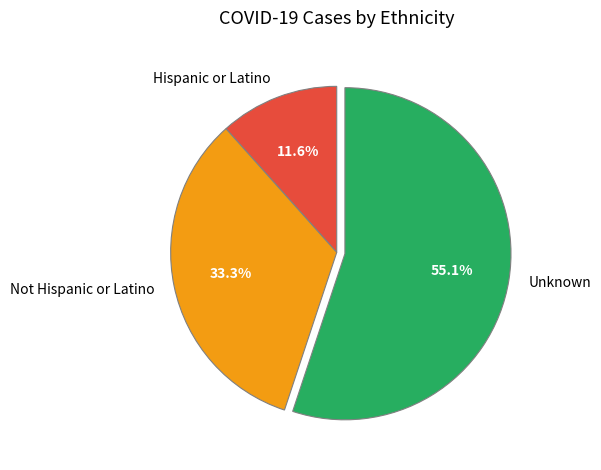

True or false: Hispanic or Latino accounts for 25% of the total.

False